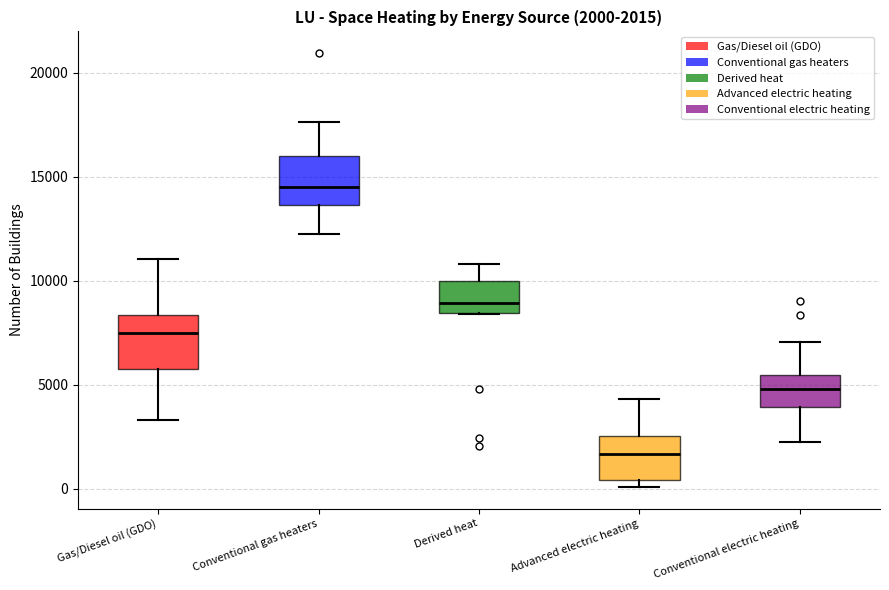

Which box's median line is the lowest?

Advanced electric heating